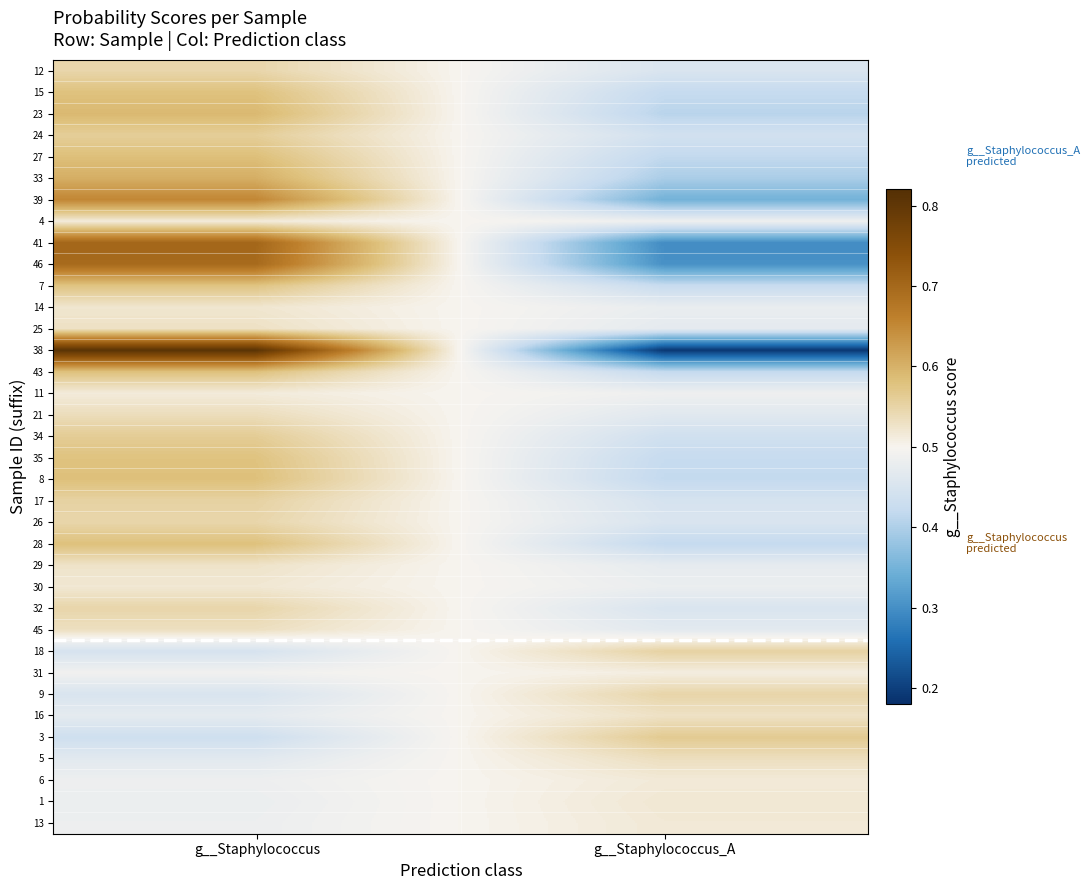

Between g__Staphylococcus and g__Staphylococcus_A, which is larger?

g__Staphylococcus